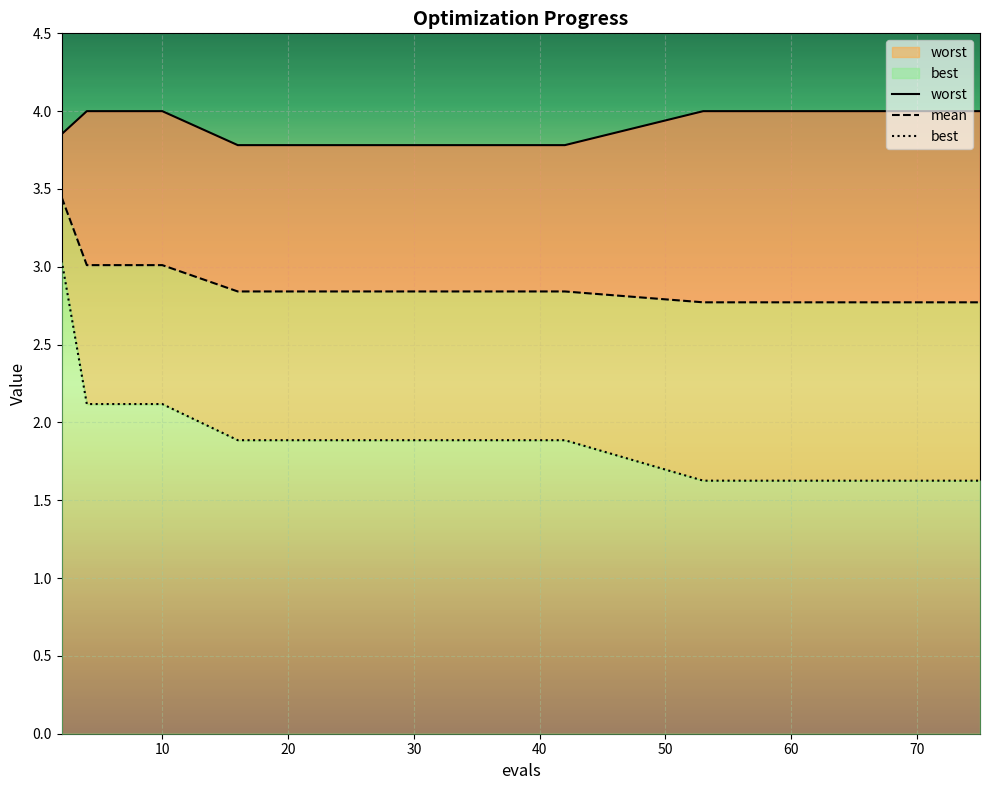

What is the lowest value of the worst series?

3.8